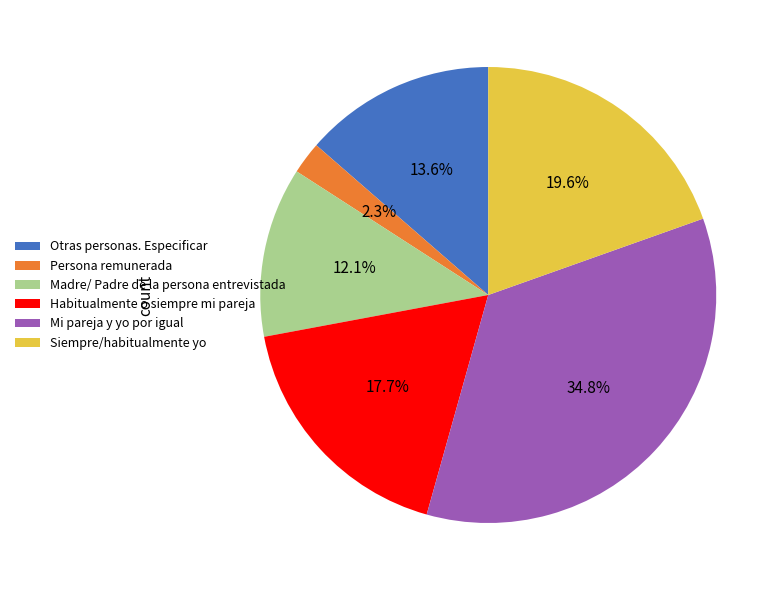

What percentage is the Mi pareja y yo por igual slice, to the nearest percent?

35%